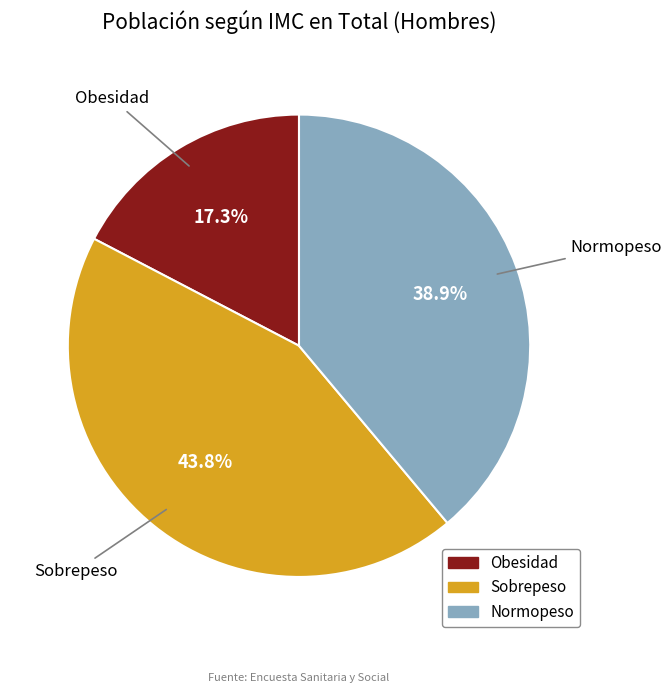

How many slices are in this pie chart?

3